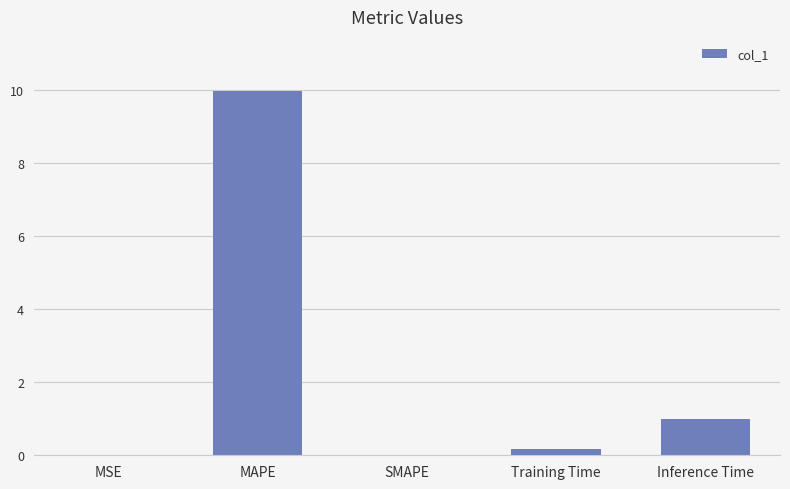

Is it true that the value at Training Time is 0.2?

True